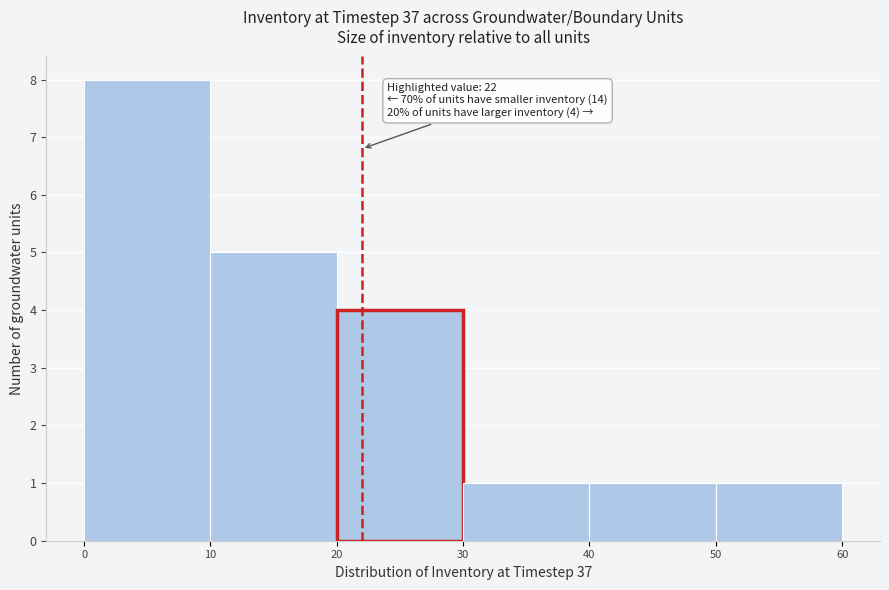

Over which range of the x-axis is the bar tallest?

0 to 10